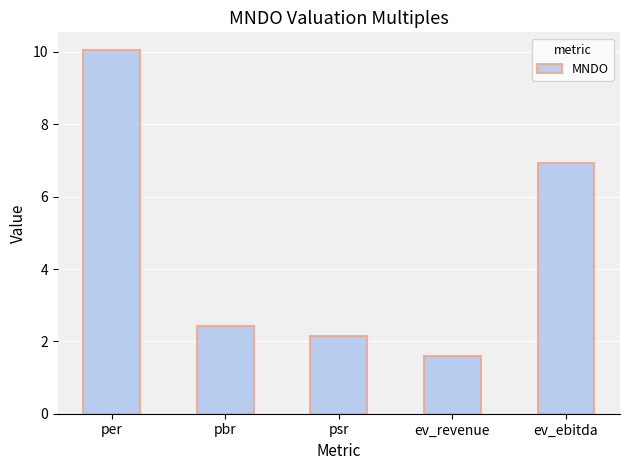

Reading left to right, what are all the values shown in this chart?

per=10.0	pbr=2.4	psr=2.2	ev_revenue=1.6	ev_ebitda=6.9